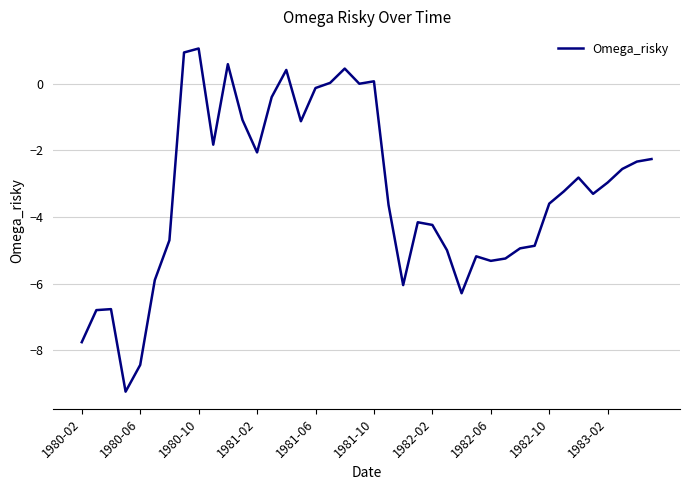

True or false: the data has more than 1 interior local peaks.

True